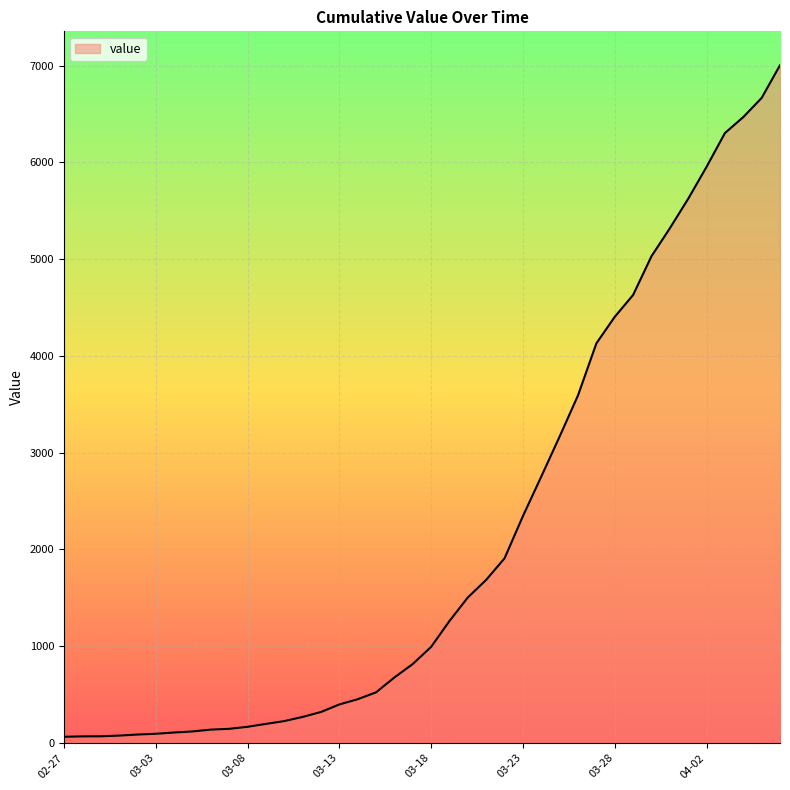

What is the sum of all values?

85760